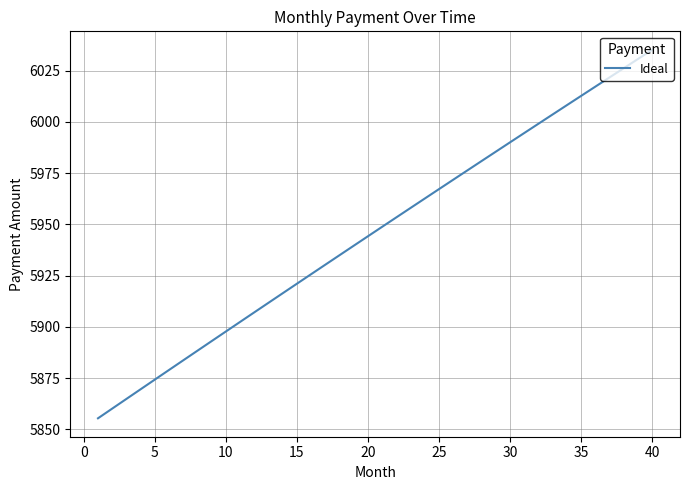

What is the maximum value shown in the chart?

6035.1